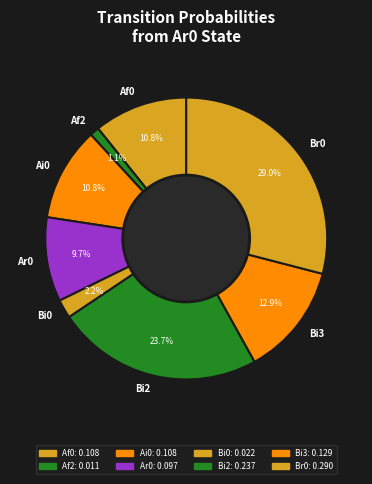

Combined, do Bi3 and Ar0 account for over 50%?

No